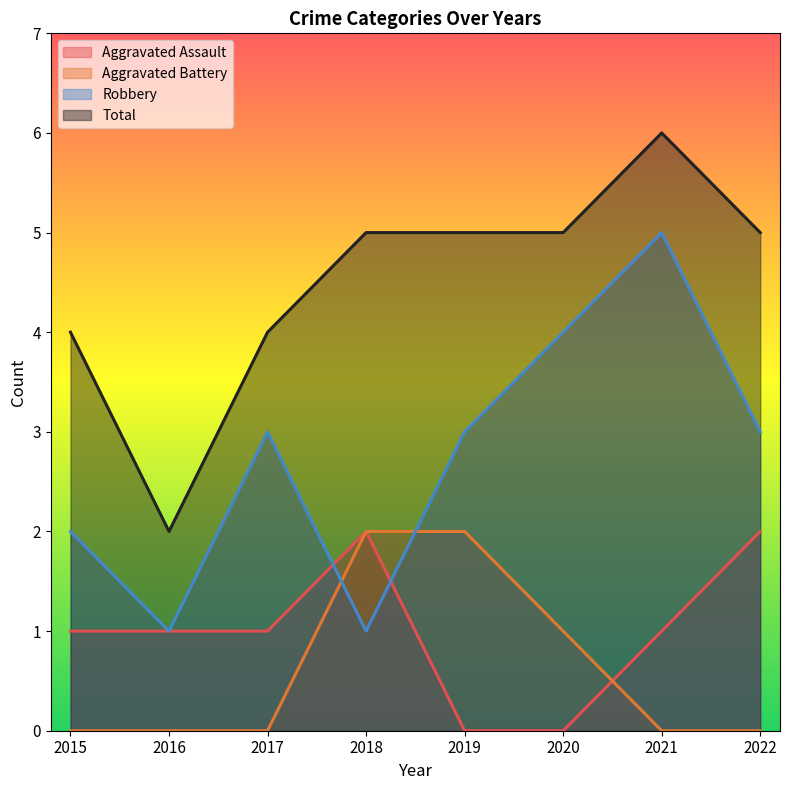

Reading left to right, what are all the values shown in this chart?

Aggravated Assault: 1	1	1	2	0	0	1	2
Aggravated Battery: 0	0	0	2	2	1	0	0
Robbery: 2	1	3	1	3	4	5	3
Total: 4	2	4	5	5	5	6	5